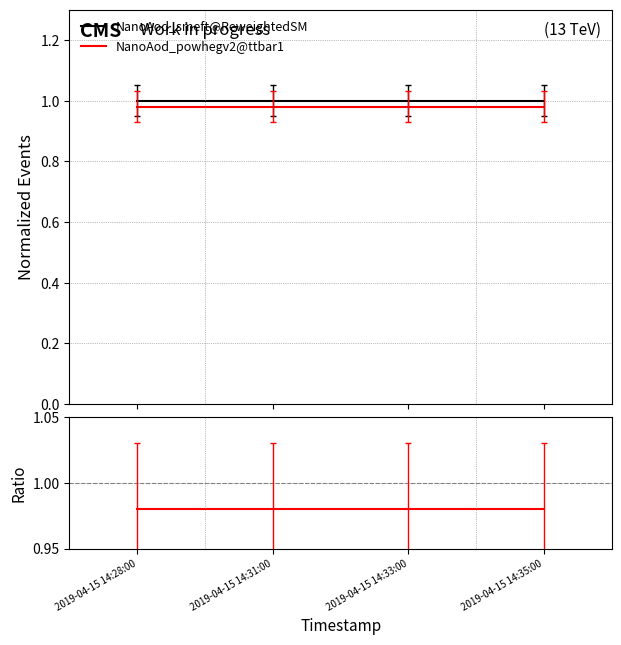

At which label is Ratio series2/series1 closest to 0?

2019-04-15 14:28:00